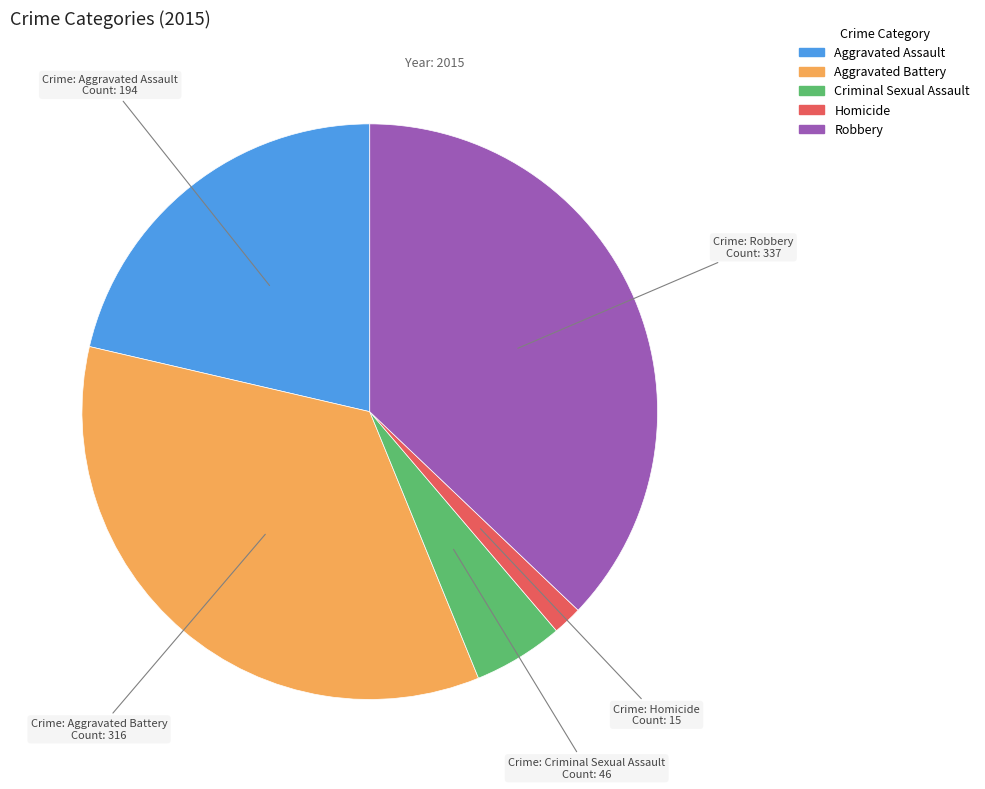

Combined, do Homicide and Criminal Sexual Assault account for over 50%?

No